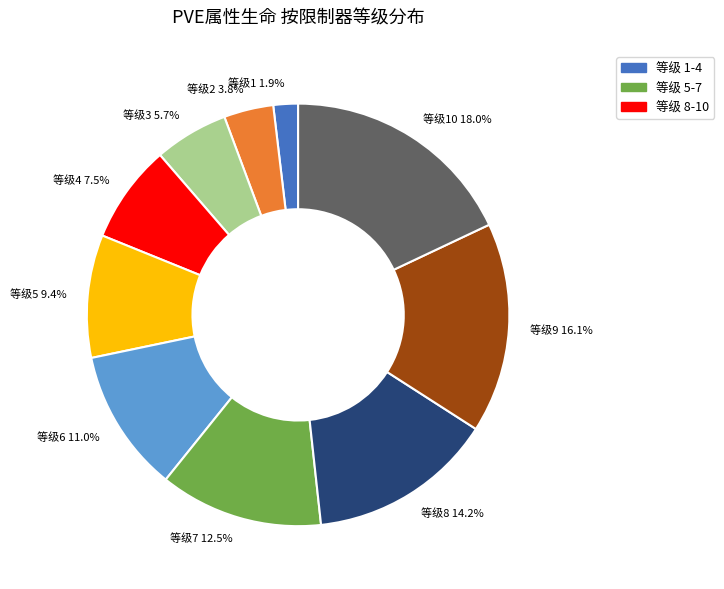

To the nearest percent, what is the average slice percentage?

10%